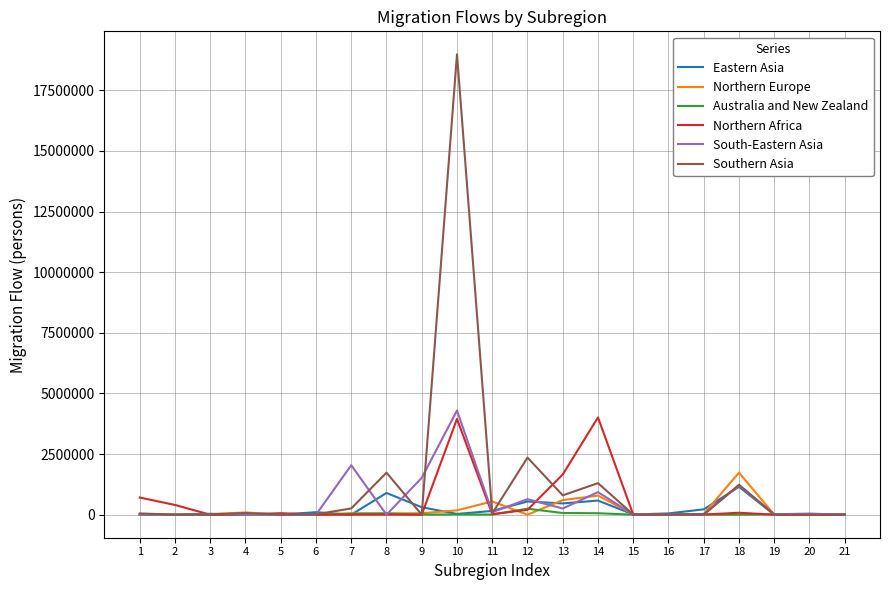

What is the highest value of the Northern Europe series?

1734126